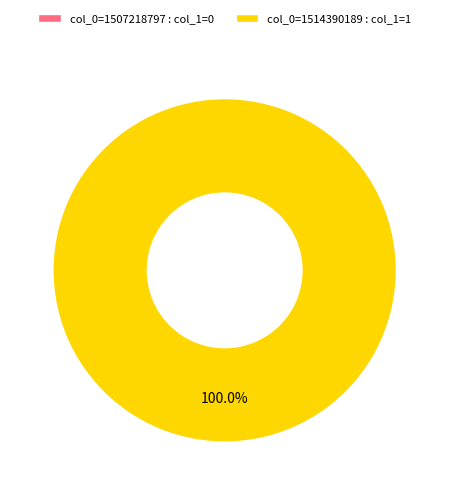

Rank the categories by value from lowest to highest.

col_0=1507218797, col_0=1514390189